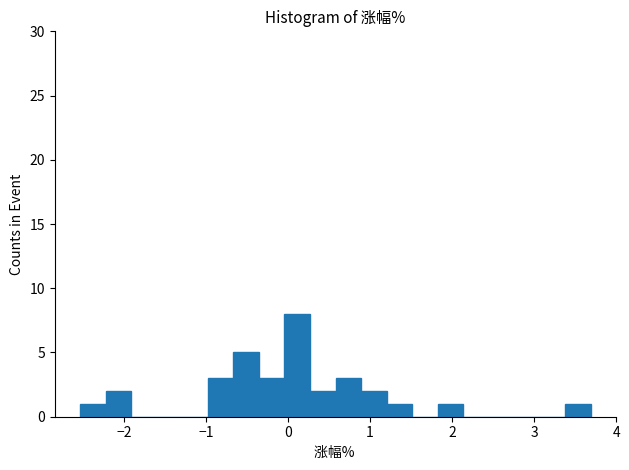

Read against the x-axis, roughly where is the centre of the tallest bar?

0.1